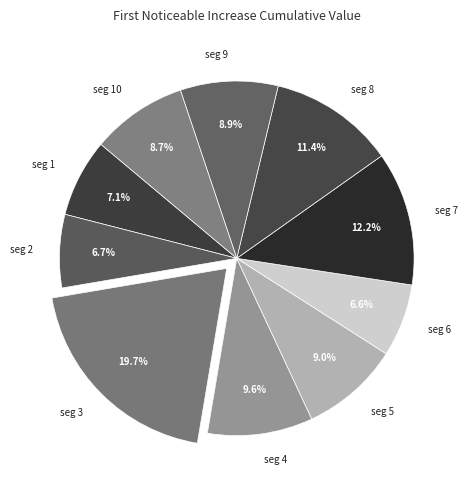

Is there any slice that represents more than half of the pie?

No